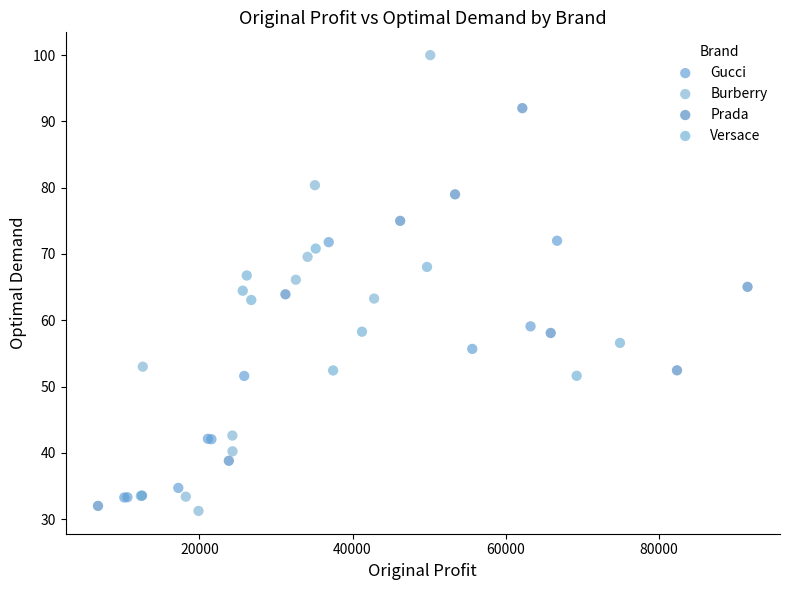

What are all the series names shown in the legend?

Gucci, Burberry, Prada, Versace